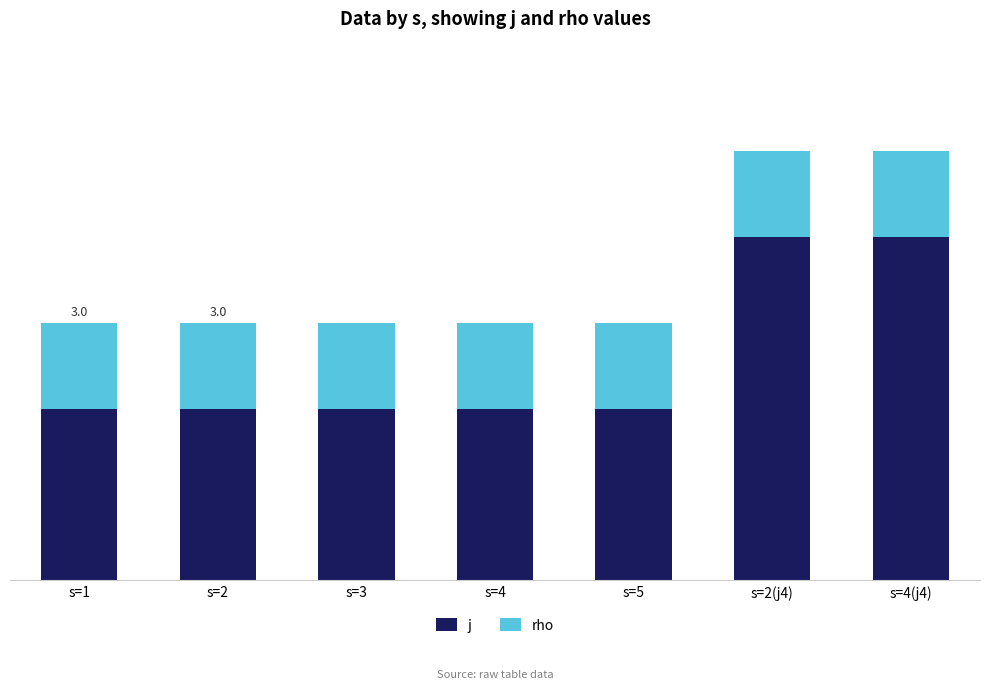

Are the bars grouped side by side (vs. stacked)?

No